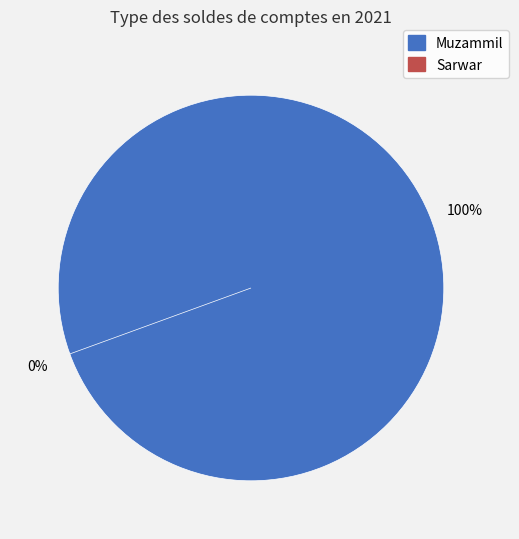

What percentage do Sarwar and Muzammil together represent?

100.0%